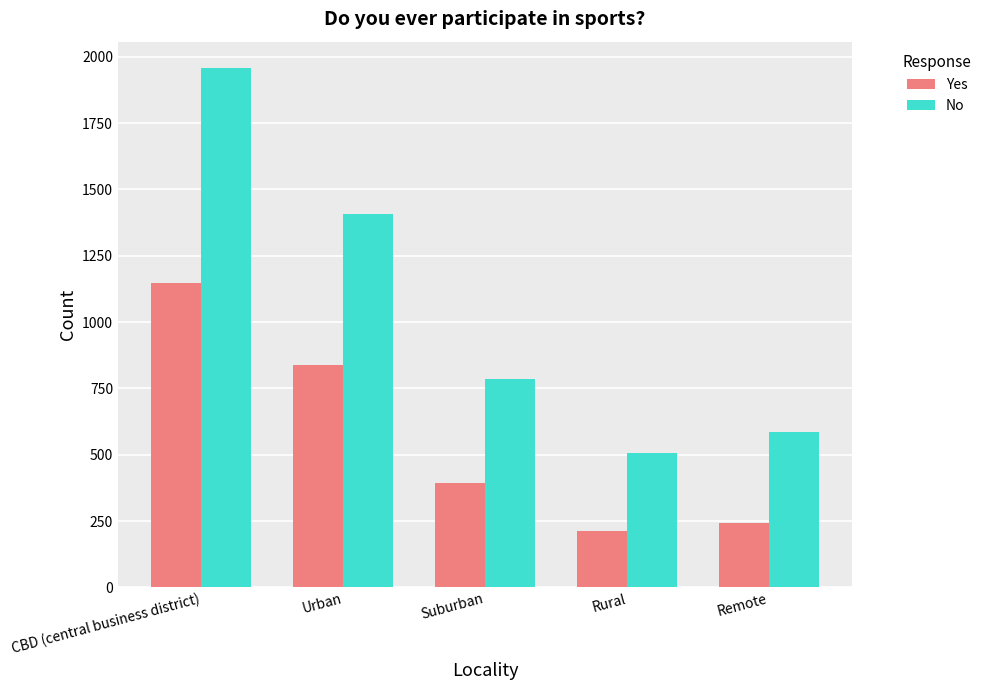

Where does the Yes series first go above 393?

CBD (central business district)